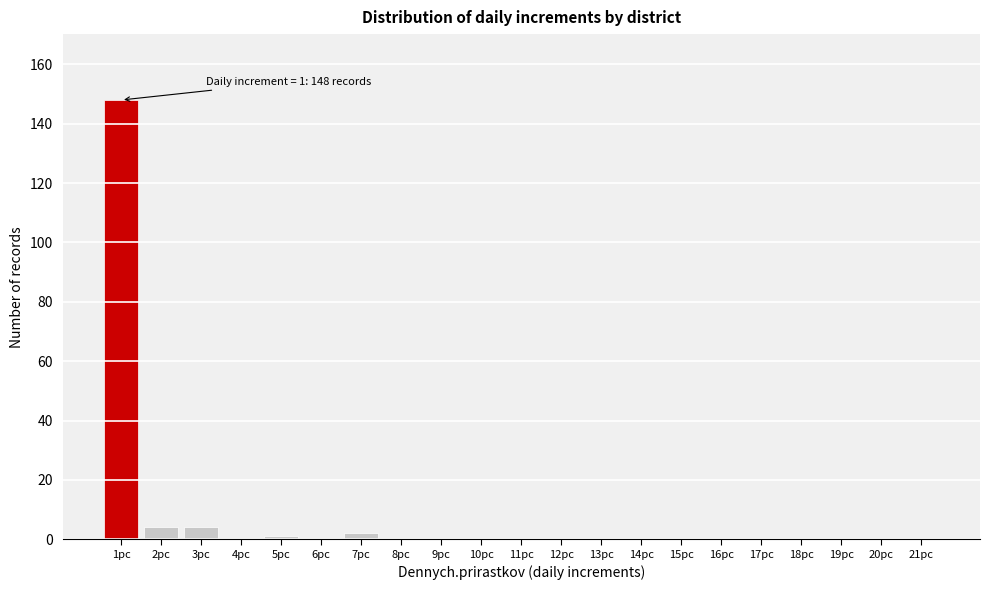

Reading left to right, extract all data points from this chart.

1pc=148	2pc=4	3pc=4	4pc=0	5pc=1	6pc=0	7pc=2	8pc=0	9pc=0	10pc=0	11pc=0	12pc=0	13pc=0	14pc=0	15pc=0	16pc=0	17pc=0	18pc=0	19pc=0	20pc=0	21pc=0